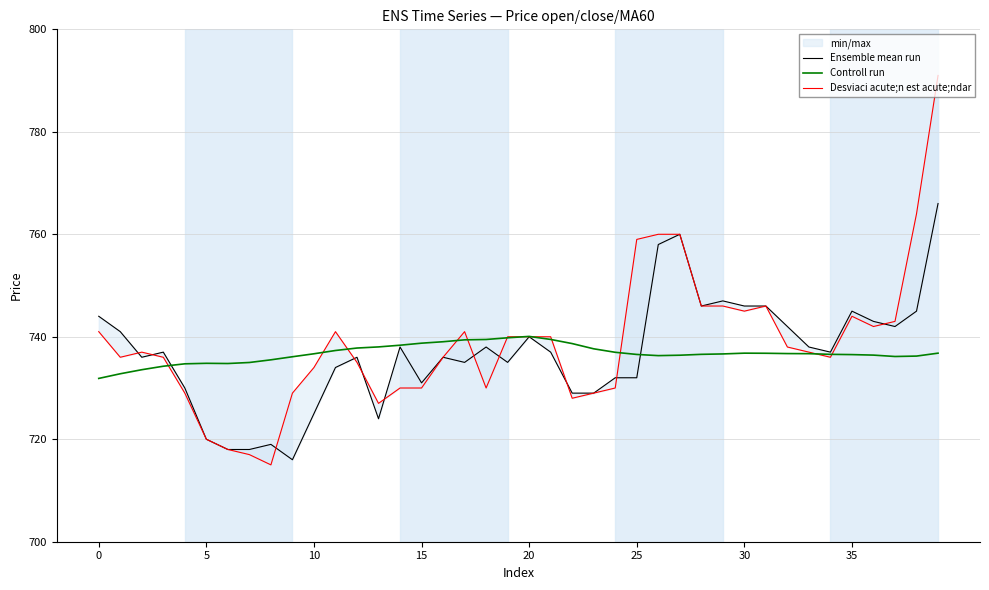

Is this an area chart (filled region under the line)?

No